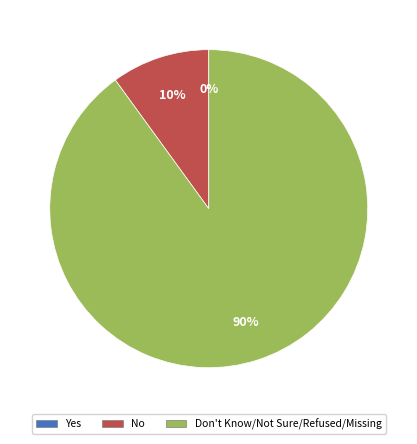

What is the smallest slice in the pie chart?

Yes